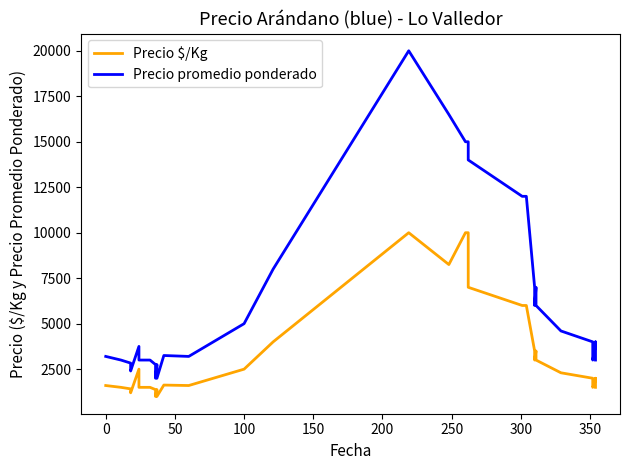

True or false: Precio promedio ponderado and Precio $/Kg cross at least once.

False